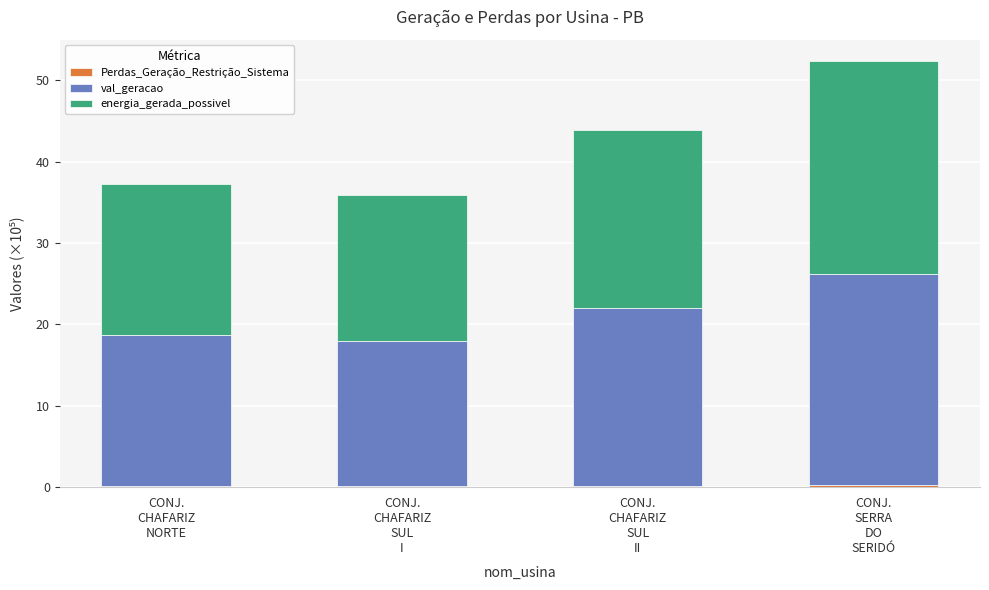

What is the difference between the maximum and minimum values in the energia_gerada_possivel series?

8.2